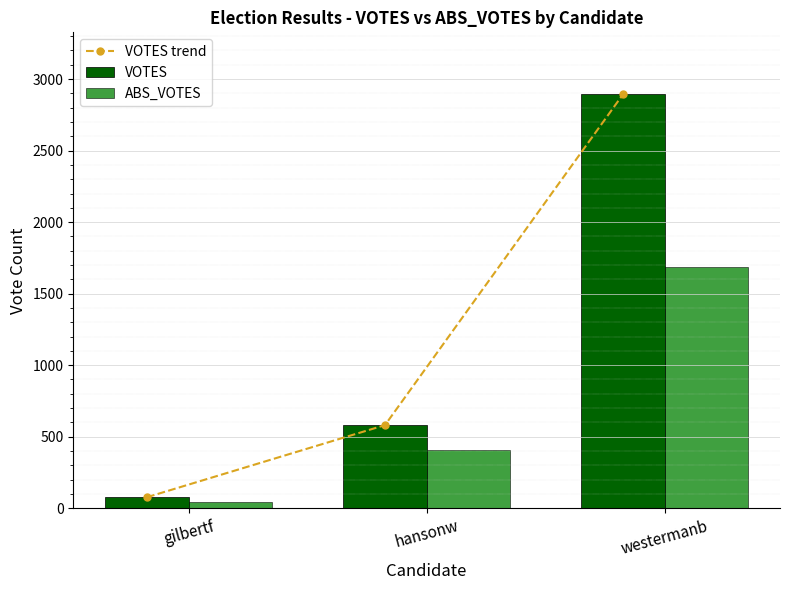

Reading left to right, extract all data points from this chart.

VOTES trend: 77	581	2893
VOTES: 77	581	2893
ABS_VOTES: 40	406	1688